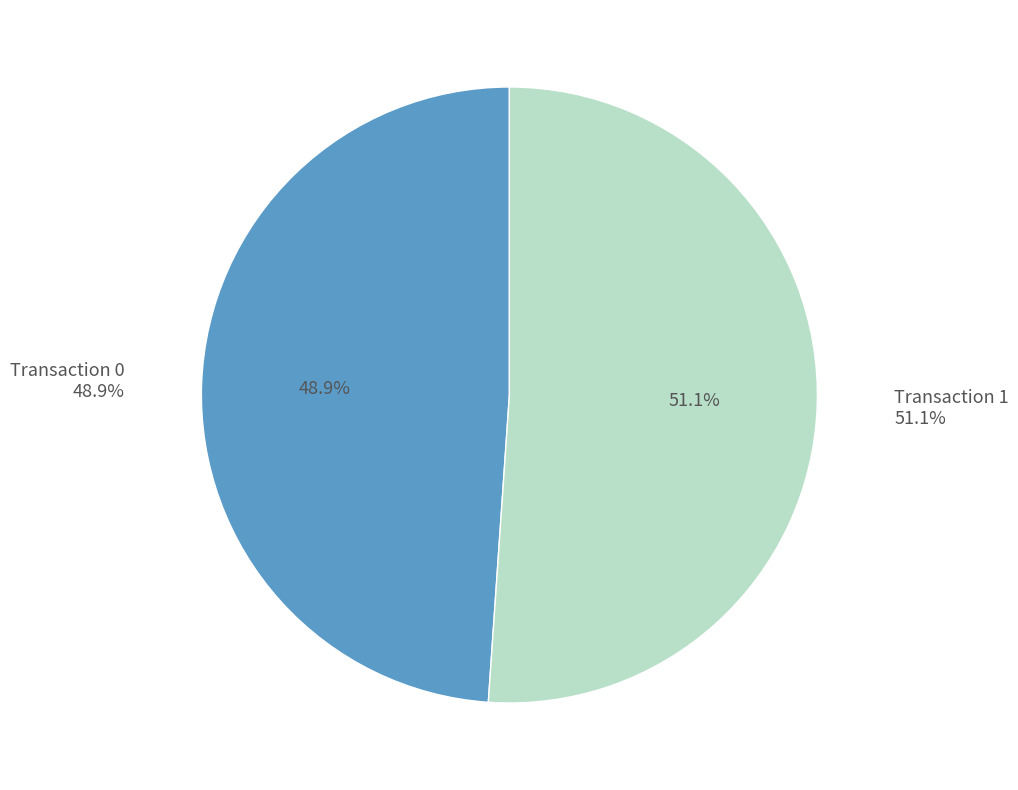

Rank the categories by value from highest to lowest.

1, 0